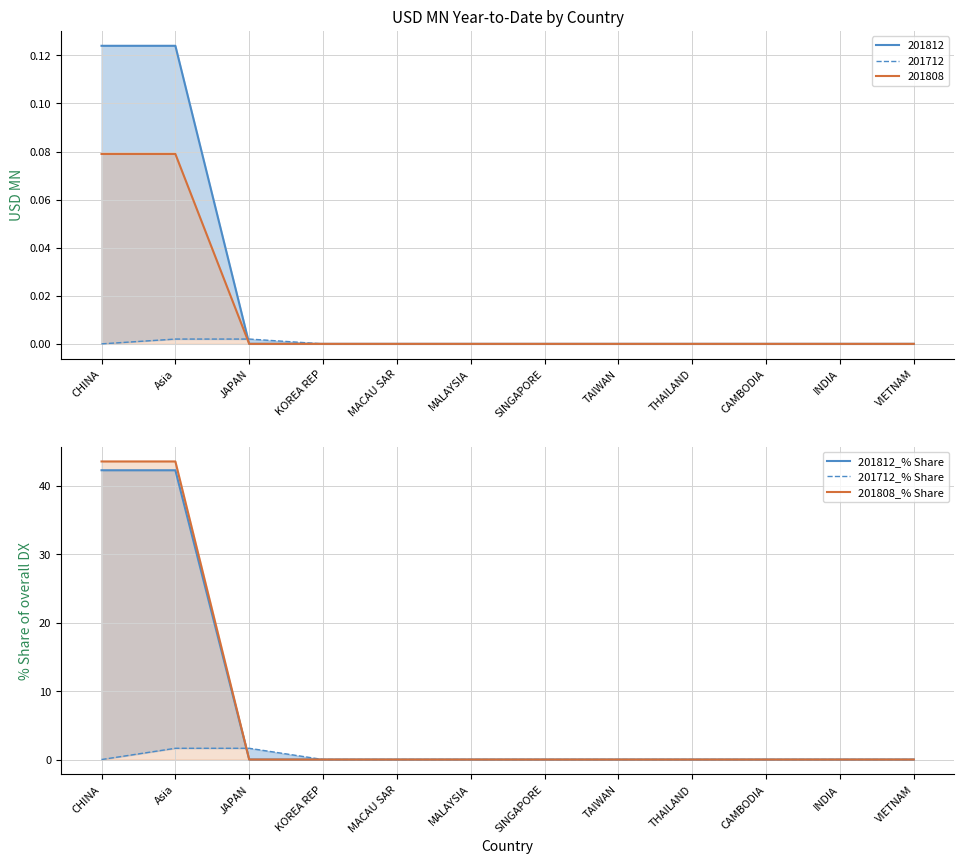

What are all the series names shown in the legend?

201812_% Share, 201712_% Share, 201808_% Share